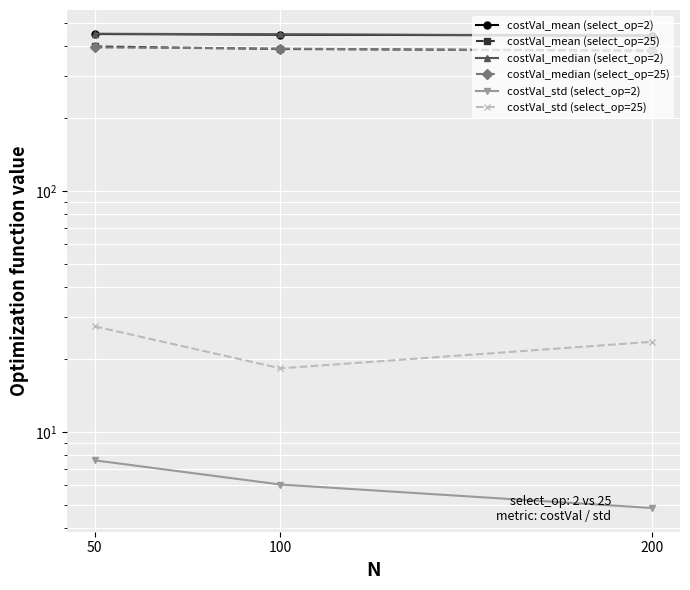

Read the costVal_mean (select_op=2) value at 100.

445.5